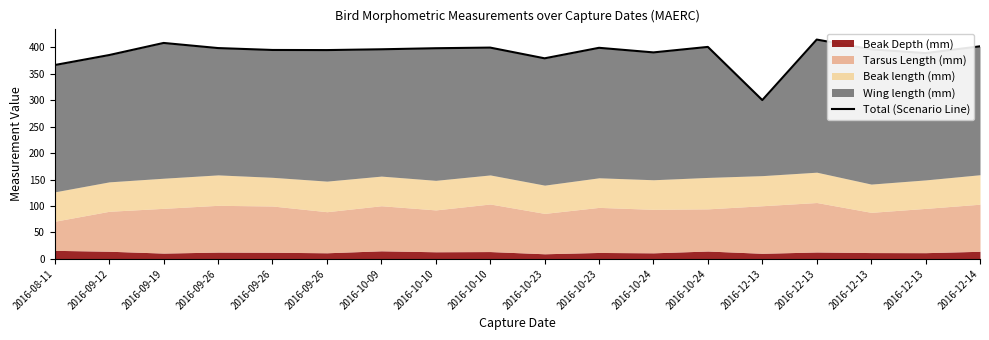

What is the sum of the values at 2016-09-19 and 2016-10-10?

807.2